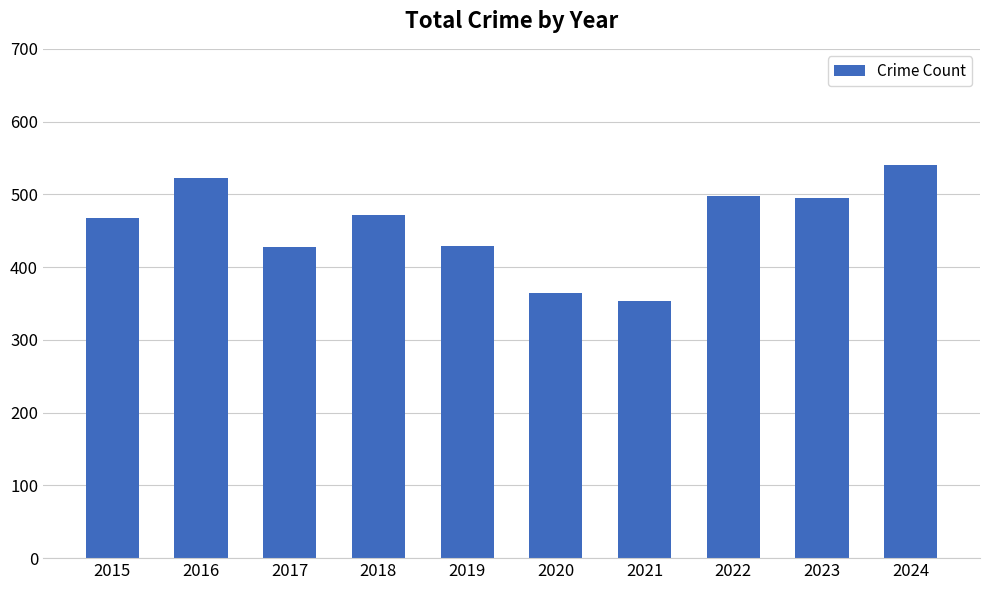

What is the value of the 1st bar from the left?

468